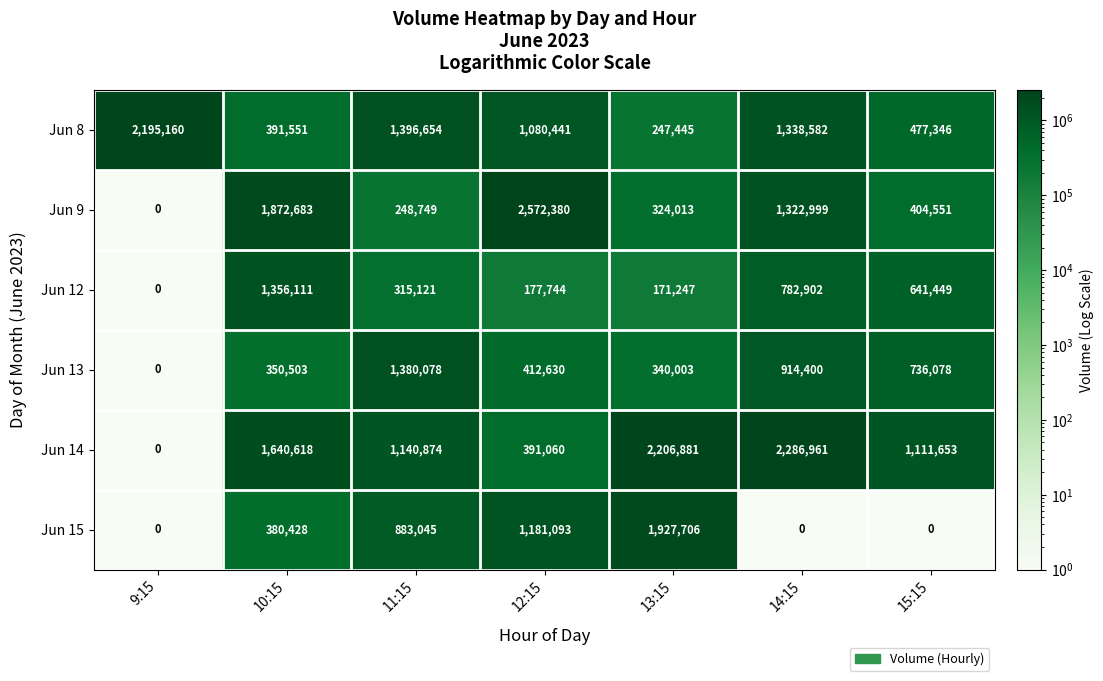

Between 9:15 and 14:15, which series saw the biggest shift?

Jun 14